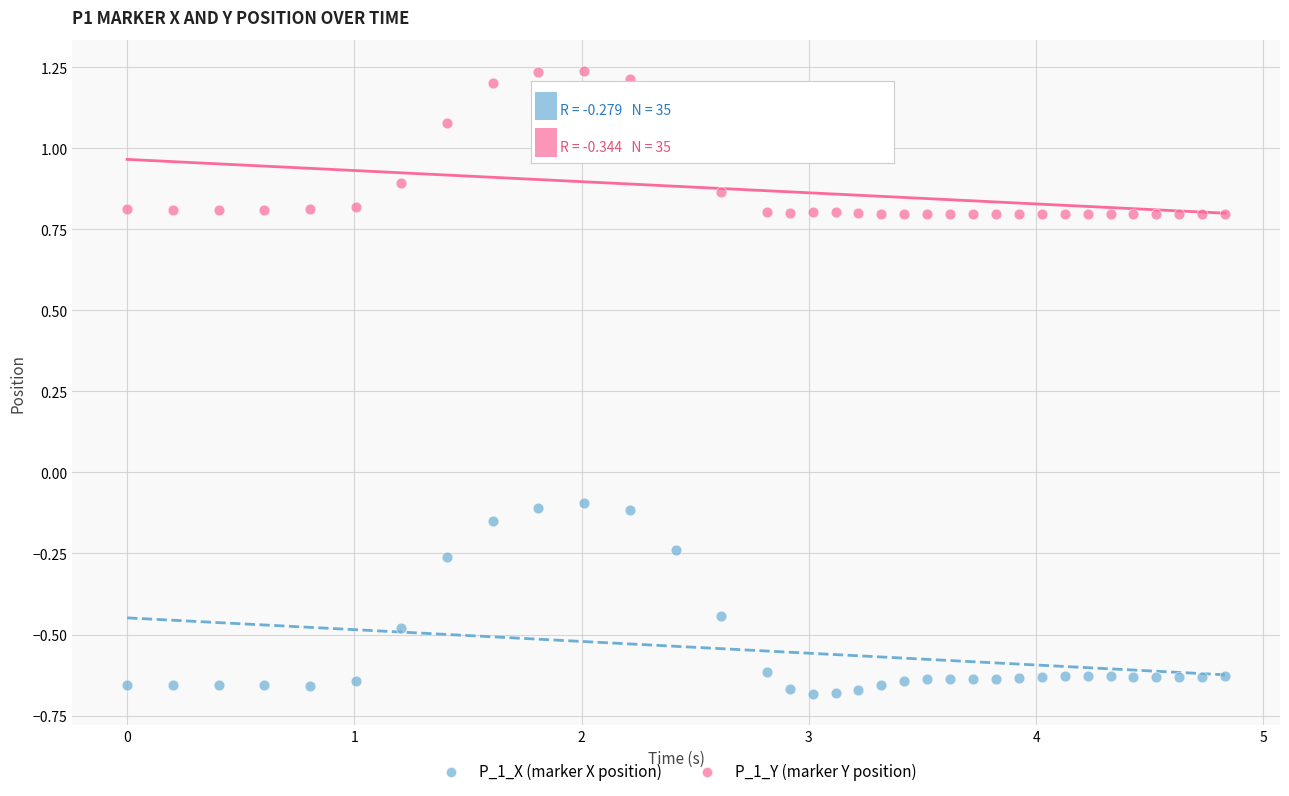

Across all data points, what is the range of Y values (max minus min)?

1.9